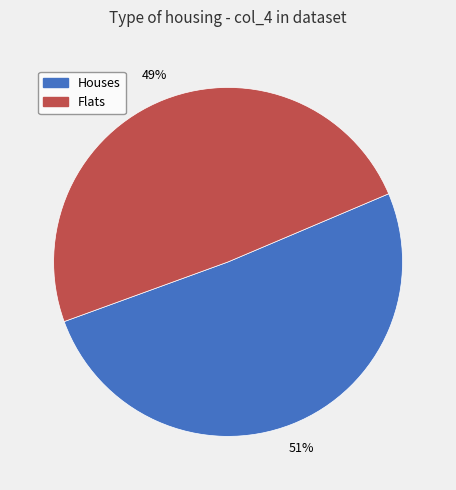

Which has a higher value, Houses or Flats?

Houses